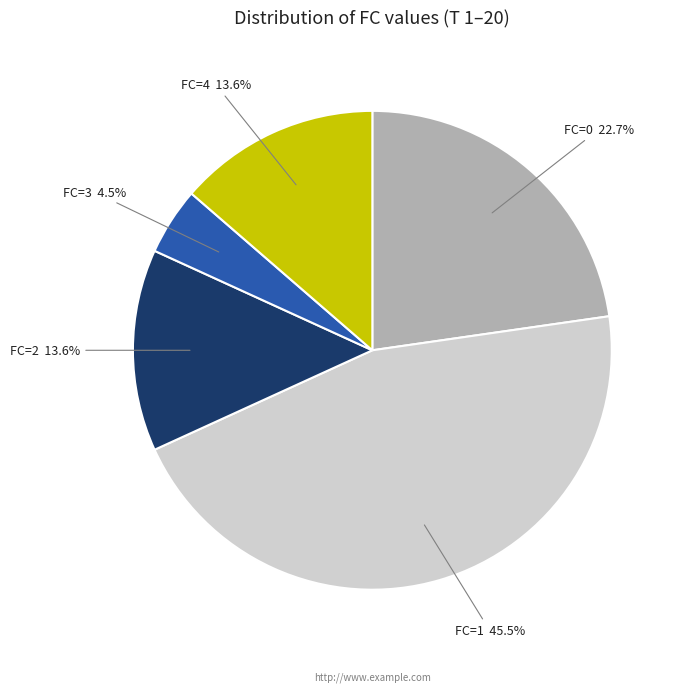

What percentage is the FC=2 slice, to the nearest percent?

14%